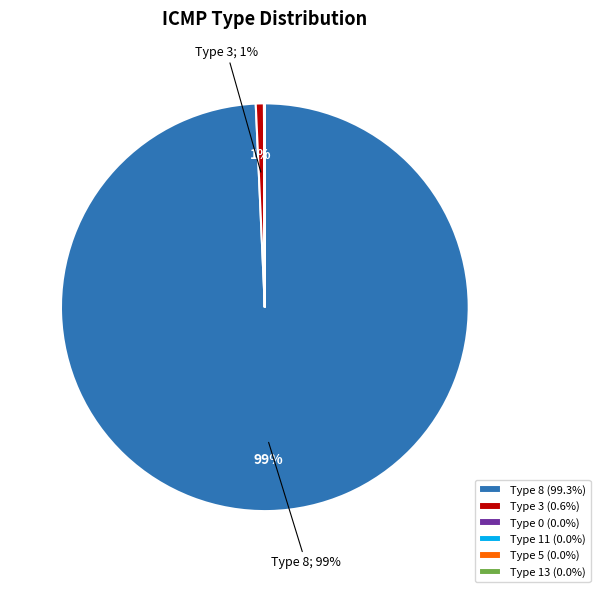

To the nearest percent, what is the average slice percentage?

17%